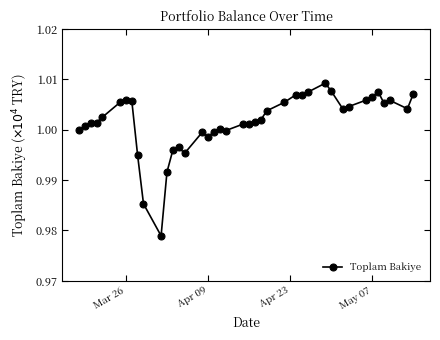

True or false: there are more than 2 points higher than both neighbors.

True